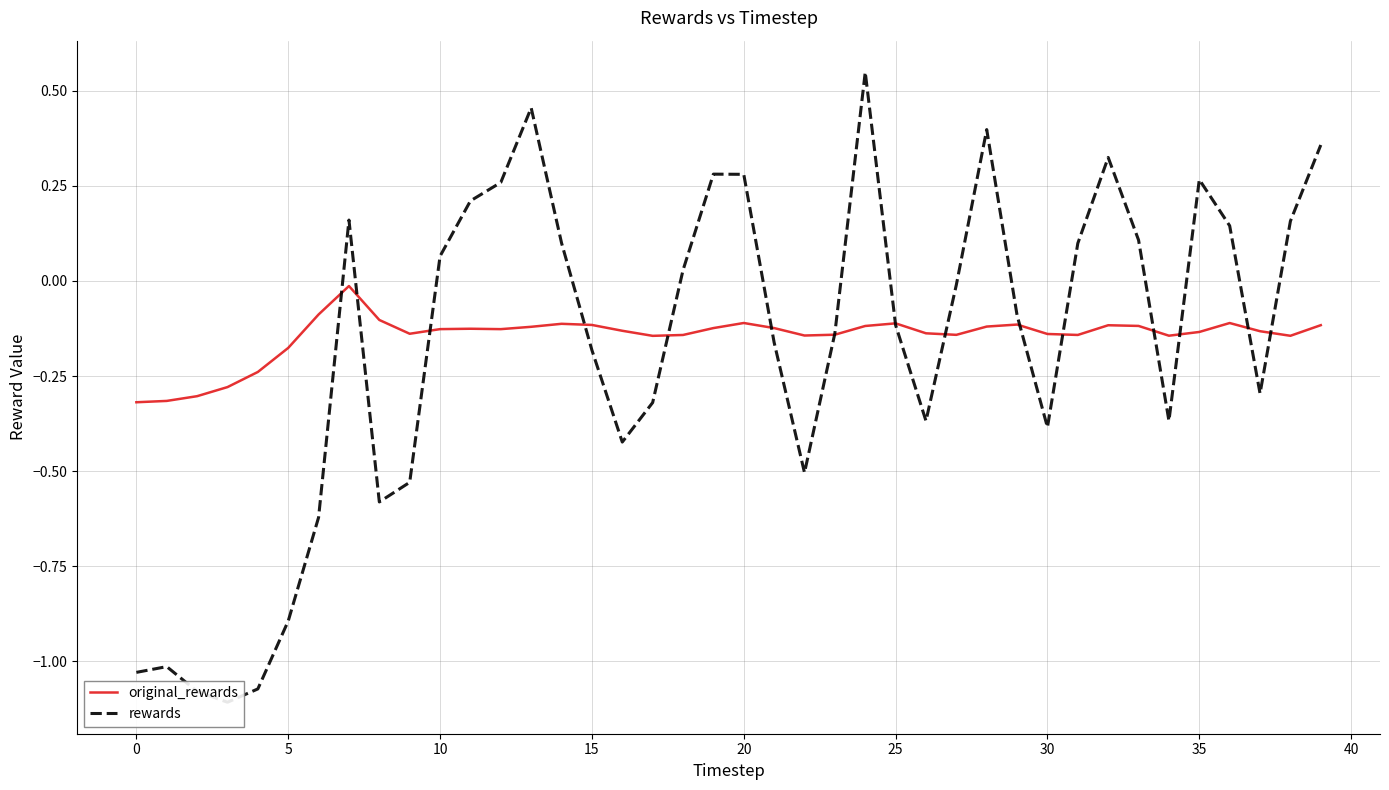

Between 18 and 34, which is larger?

18